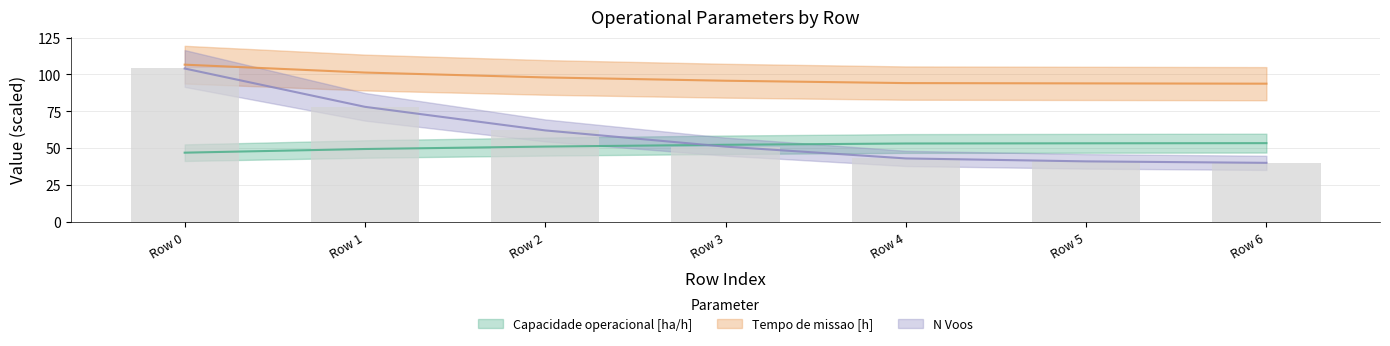

What is the sum of all N Voos values?

419.0